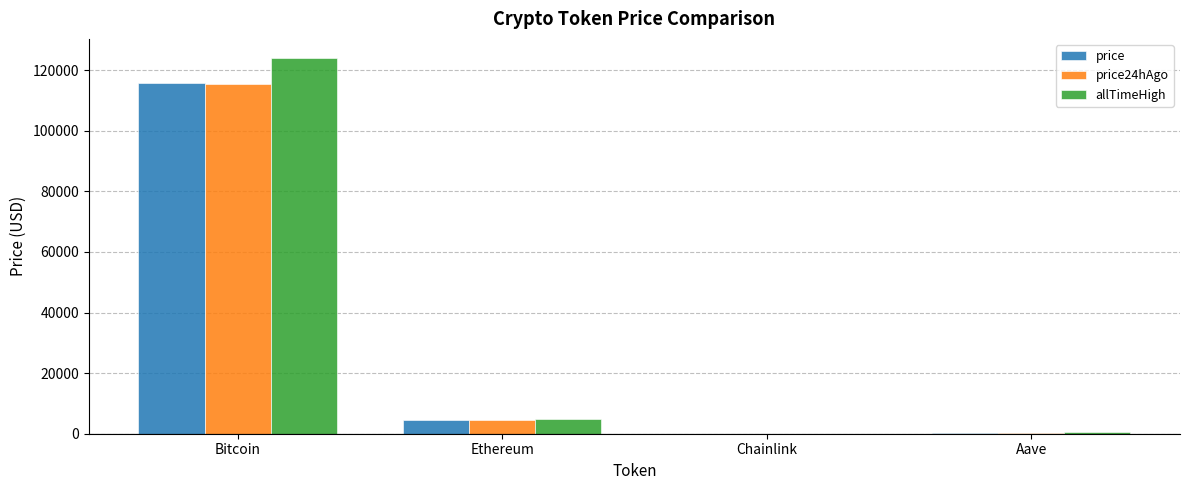

Is it true that price24hAgo equals 4466.7 at Ethereum?

True